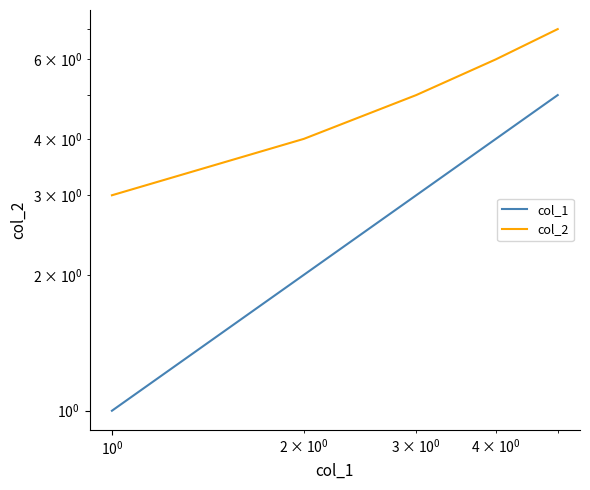

What is the difference between the second highest and minimum values in the col_1 series?

3